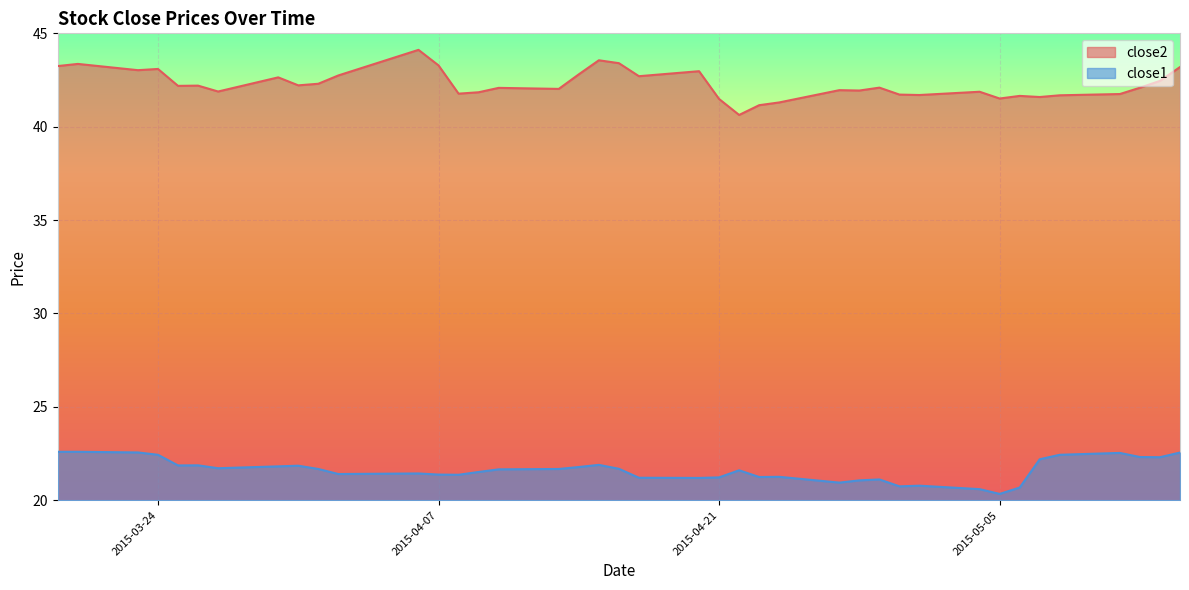

What is the label of the 37th point from the right?

2015-03-24